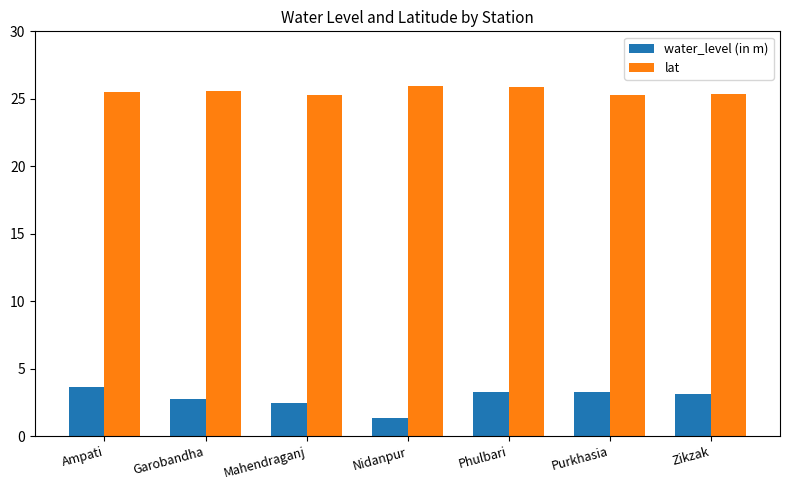

What is the spread (max minus min) of values at Purkhasia?

22.0